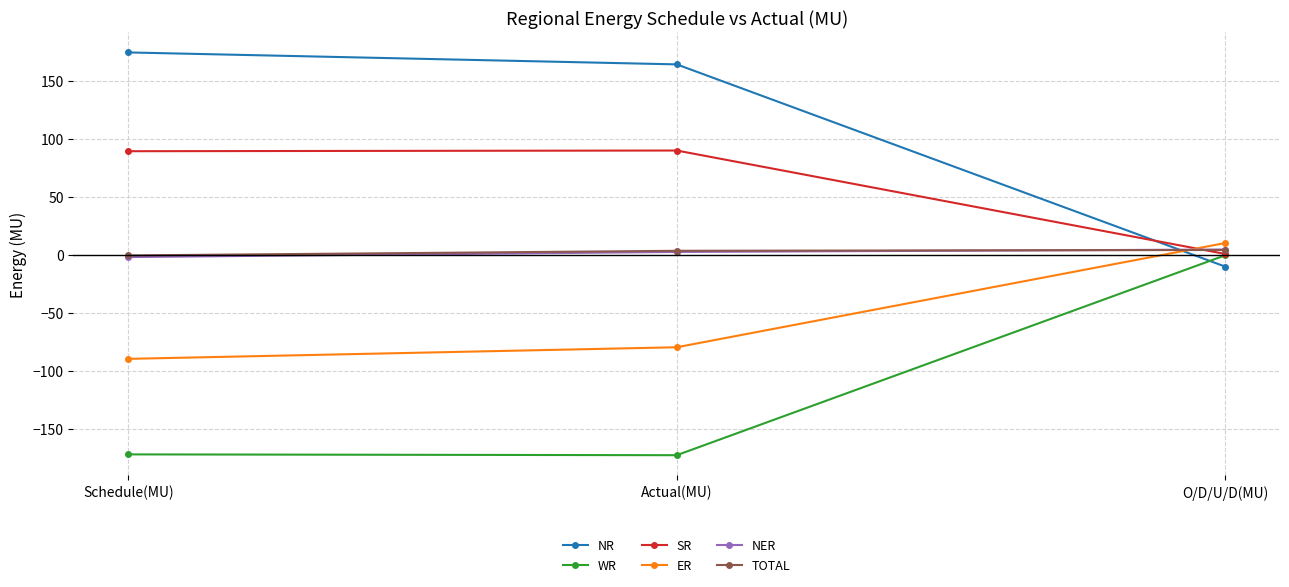

What are all the series names shown in the legend?

NR, WR, SR, ER, NER, TOTAL